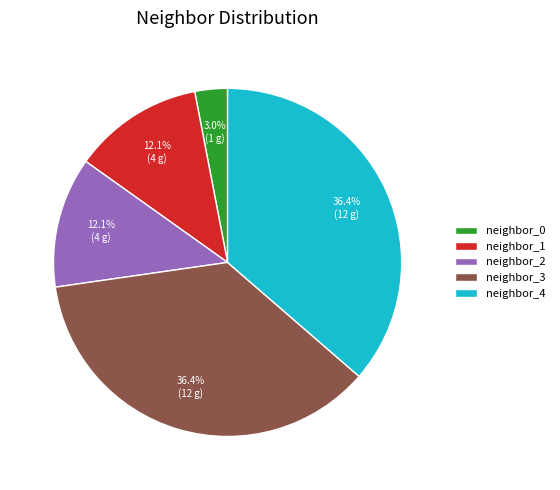

Which has a higher value, neighbor_2 or neighbor_3?

neighbor_3